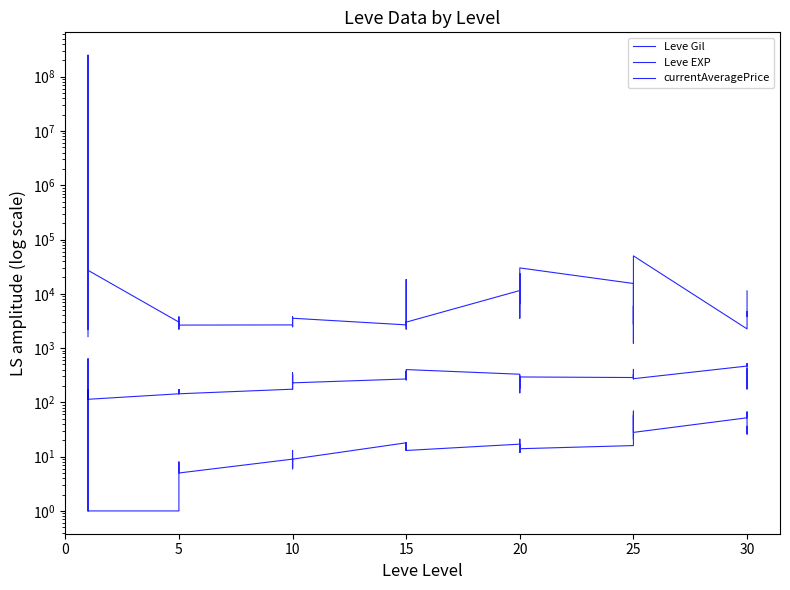

The value of currentAveragePrice at 5 is 2230.0. True or false?

True